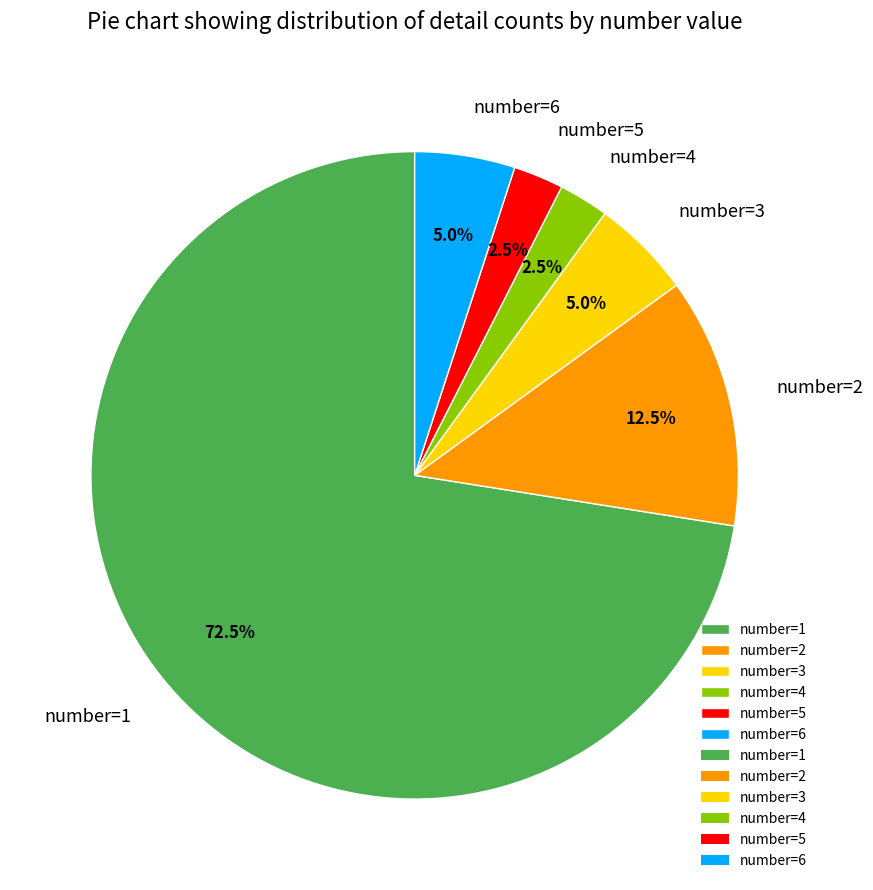

How many segments does this pie chart have?

6